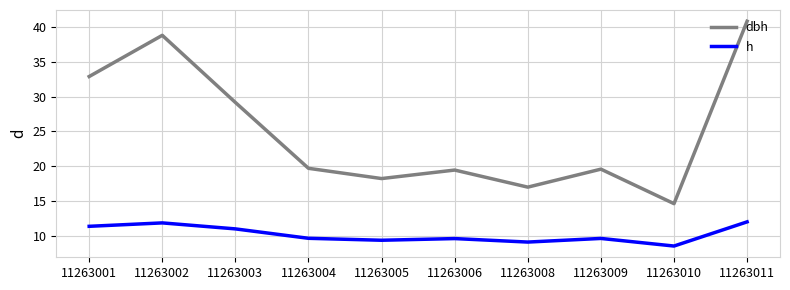

List the series in order of their overall mean, highest first.

dbh, h